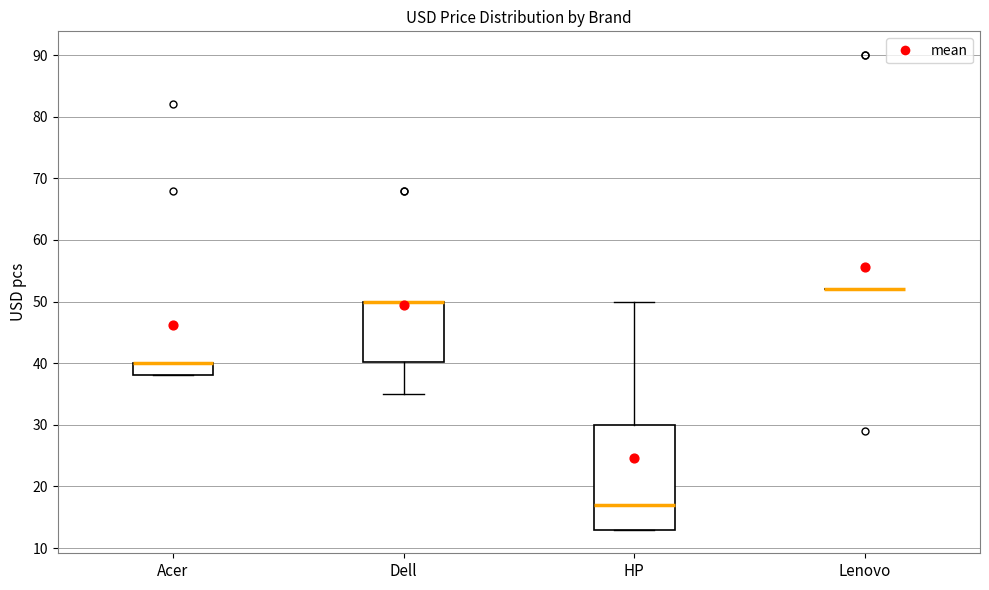

Where is the lower edge of the box for Dell on the y-axis? The values are not printed on the chart, so give them approximately, as read against the axis.

40